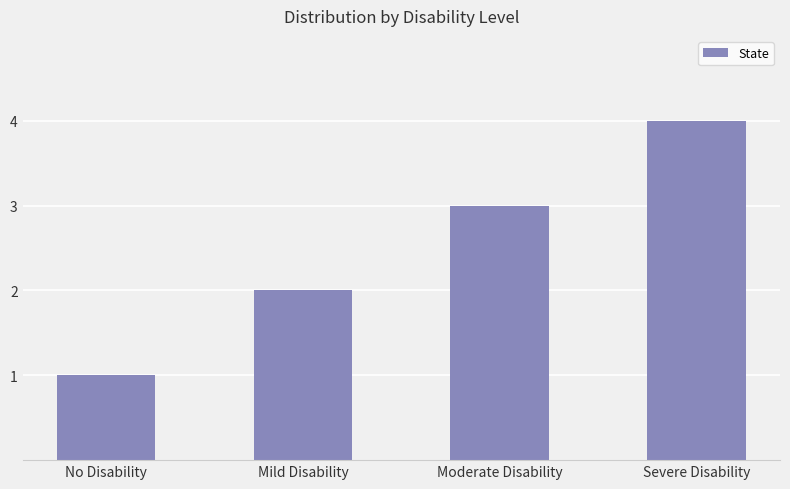

Is it true that the value at Severe Disability is 1?

False